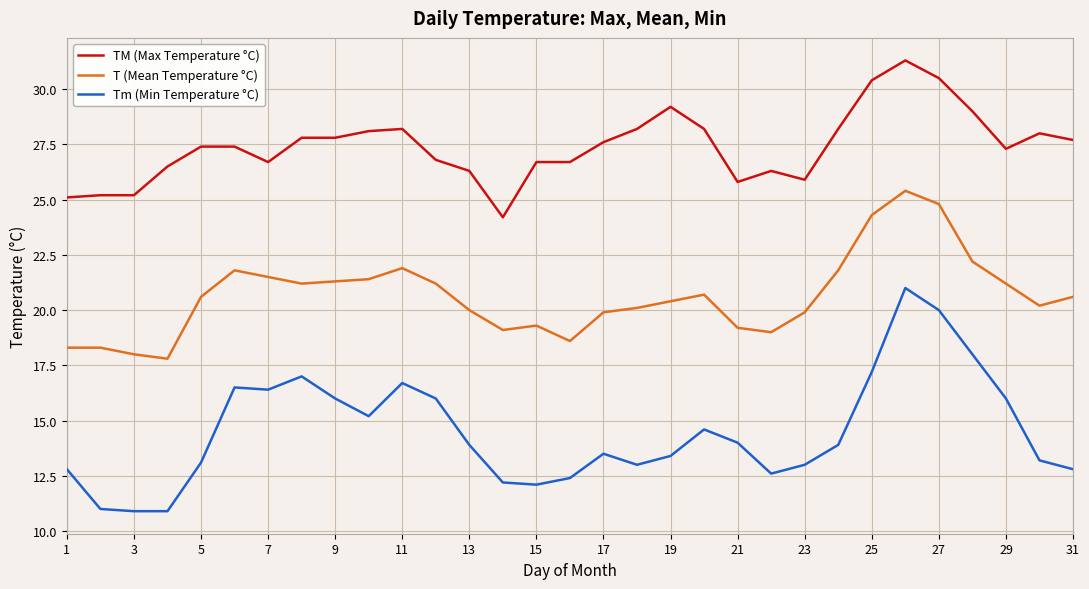

Rank the series by their maximum value, from highest to lowest.

TM (Max Temperature °C), T (Mean Temperature °C), Tm (Min Temperature °C)